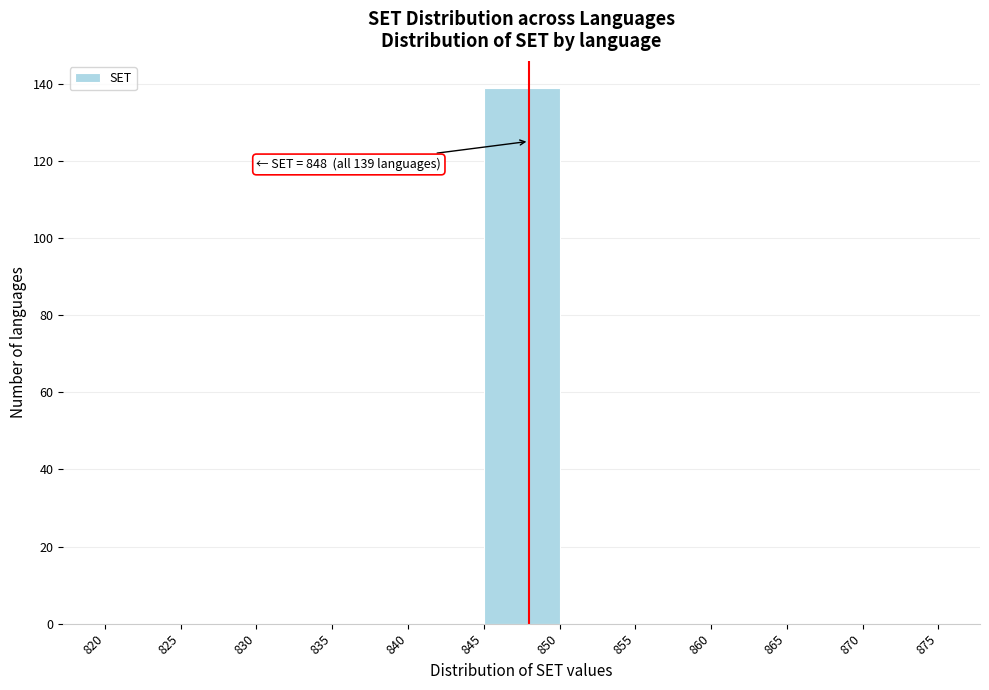

Which range on the x-axis has the tallest bar?

845 to 850